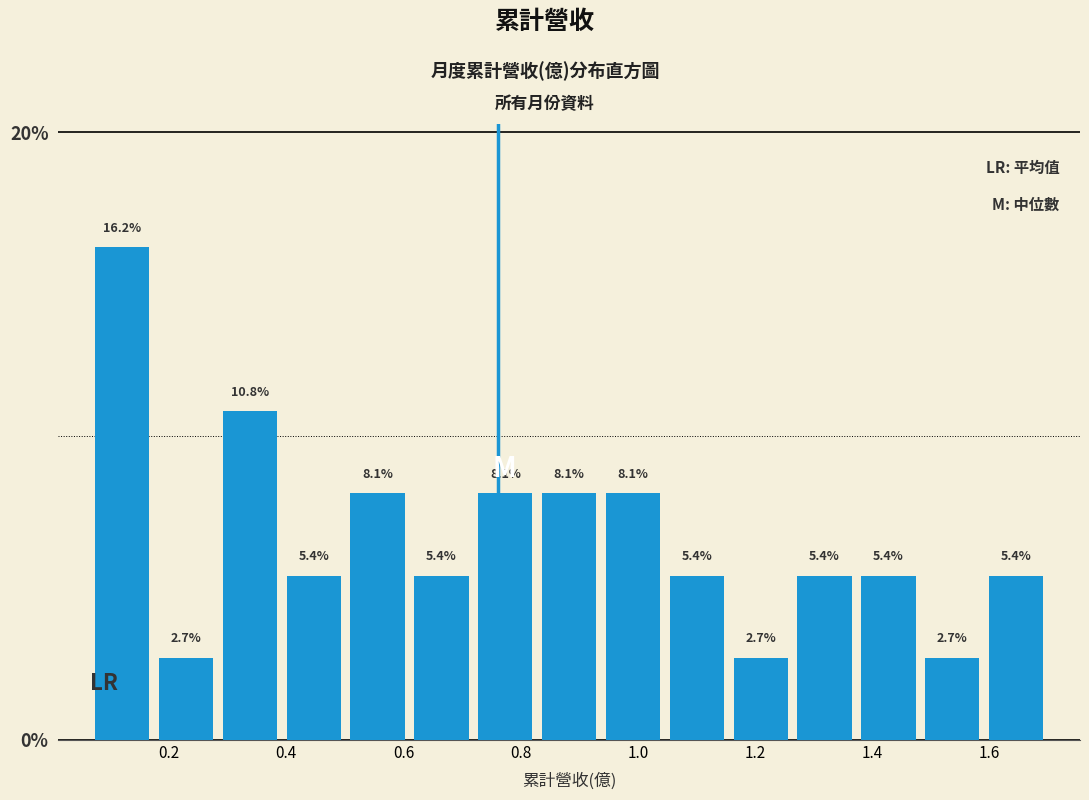

Reading left to right, transcribe this chart: for each bar, give the range it covers on the x-axis and its height. The bar edges are not printed on the chart, so give them approximately, as read against the axis.

0.06 to 0.18: 16.2
0.18 to 0.28: 2.7
0.28 to 0.40: 10.8
0.40 to 0.50: 5.4
0.50 to 0.62: 8.1
0.62 to 0.72: 5.4
0.72 to 0.82: 8.1
0.82 to 0.94: 8.1
0.94 to 1.04: 8.1
1.04 to 1.16: 5.4
1.16 to 1.26: 2.7
1.26 to 1.38: 5.4
1.38 to 1.48: 5.4
1.48 to 1.60: 2.7
1.60 to 1.70: 5.4